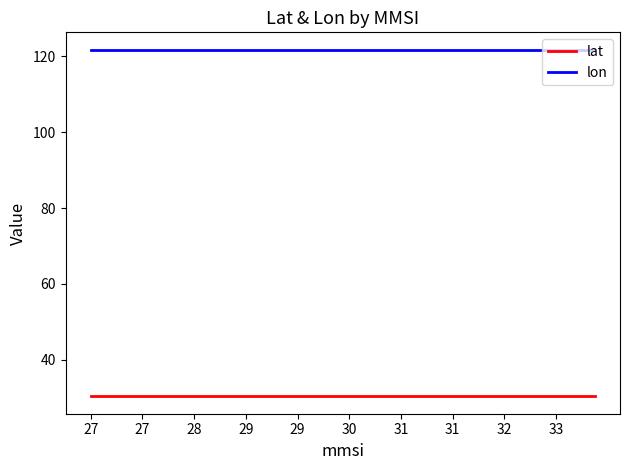

Which series has the largest total across all categories?

lon